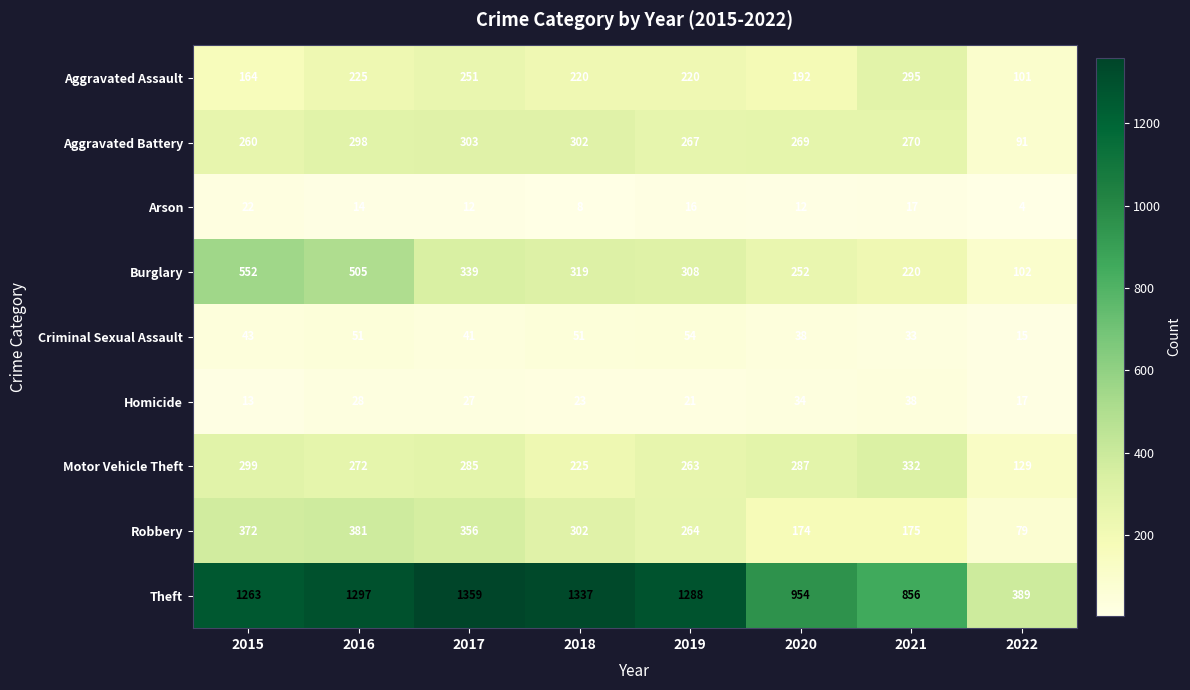

What is the approximate value of Burglary at 2019, to the nearest 50?

300